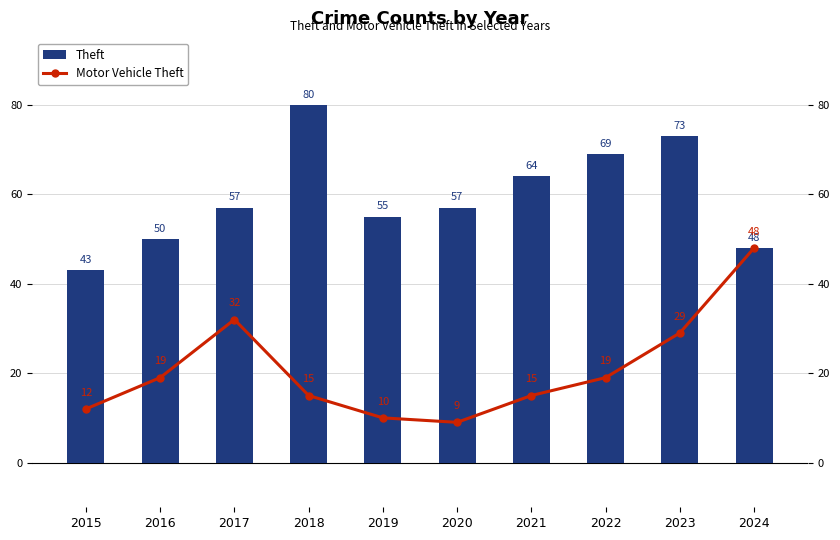

Reading left to right, extract all data points from this chart.

Theft: 2015=43	2016=50	2017=57	2018=80	2019=55	2020=57	2021=64	2022=69	2023=73	2024=48
Motor Vehicle Theft: 2015=12	2016=19	2017=32	2018=15	2019=10	2020=9	2021=15	2022=19	2023=29	2024=48